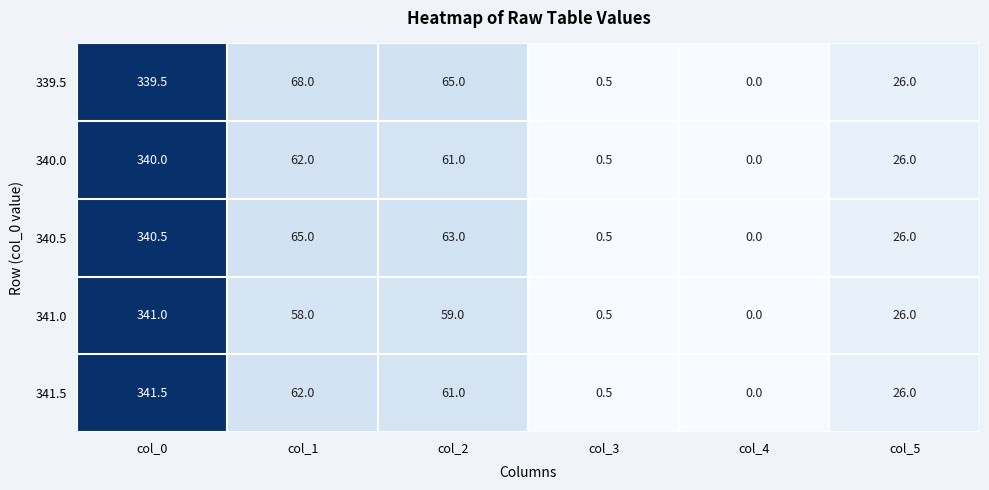

How many values in the 341.5 series are below 61?

3